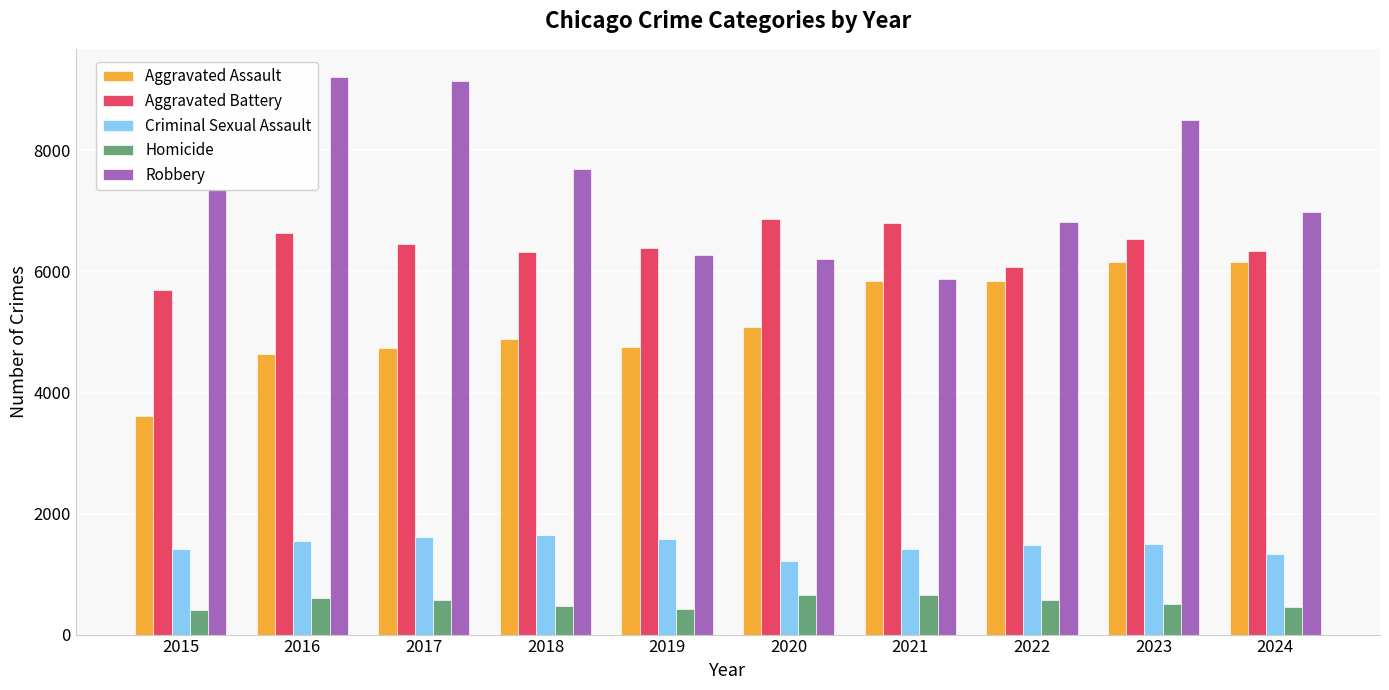

How many groups of bars are there?

10